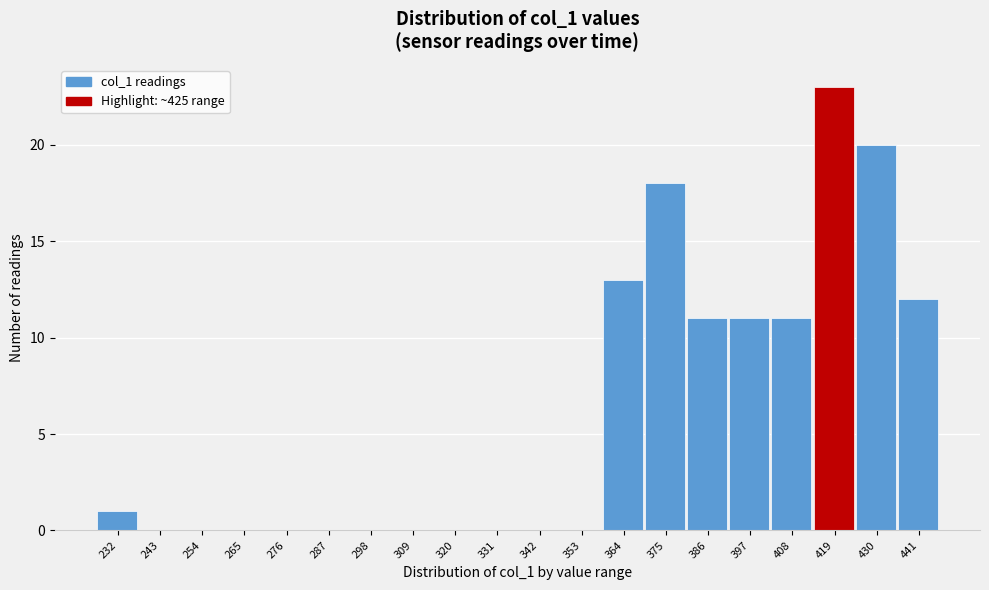

Reading left to right, list all the values displayed in this chart.

232=1	243=0	254=0	265=0	276=0	287=0	298=0	309=0	320=0	331=0	342=0	353=0	364=13	375=18	386=11	397=11	408=11	419=23	430=20	441=12